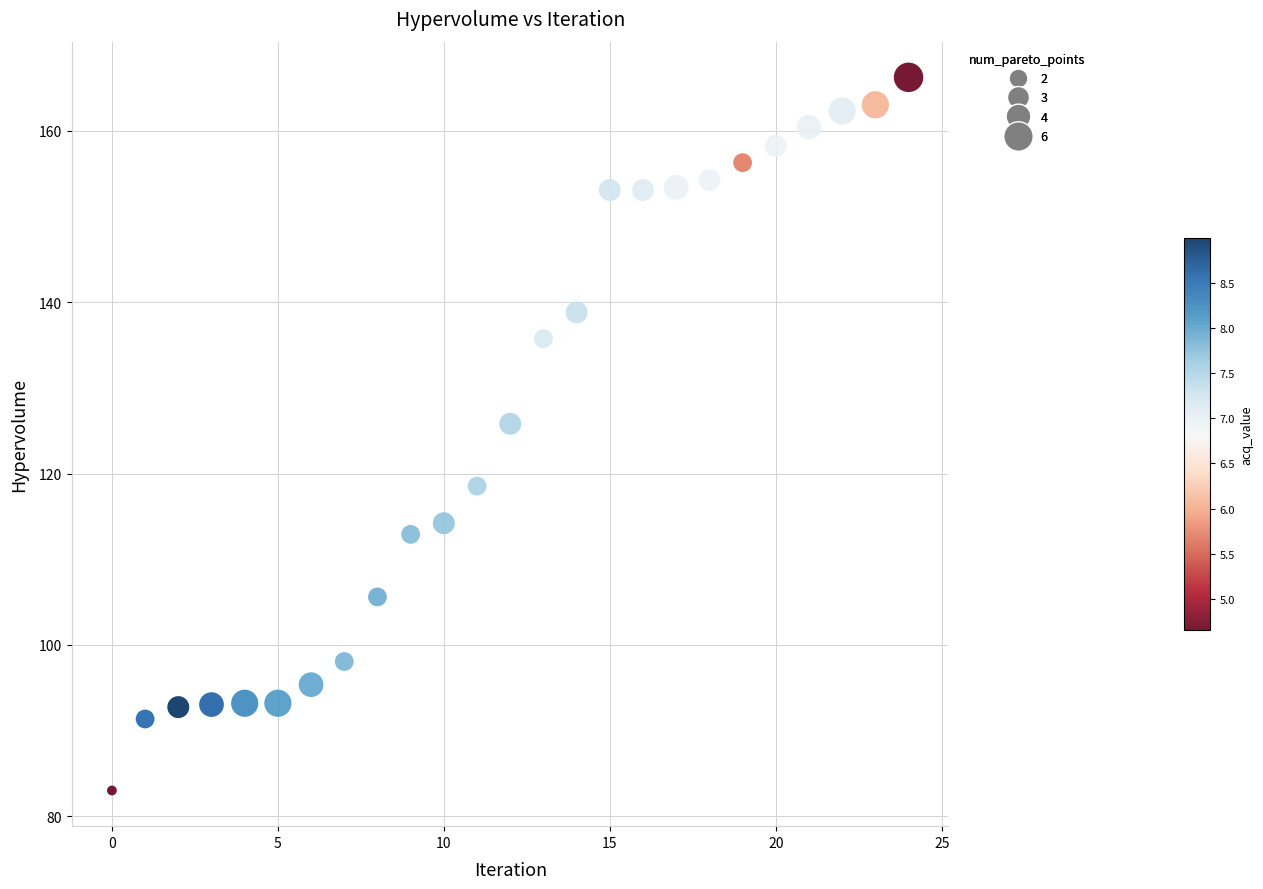

What Y value in the scatter plot is closest to 124?

125.8